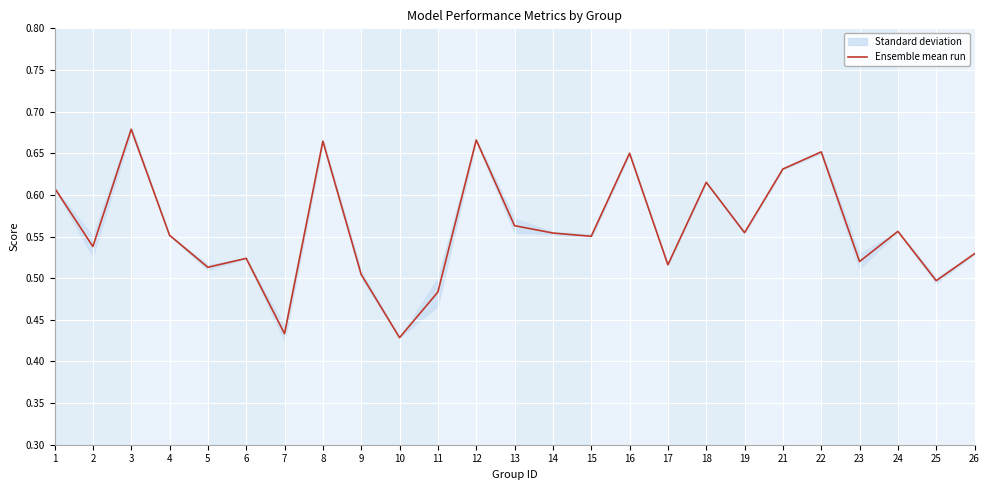

How many data points does each series have?

25